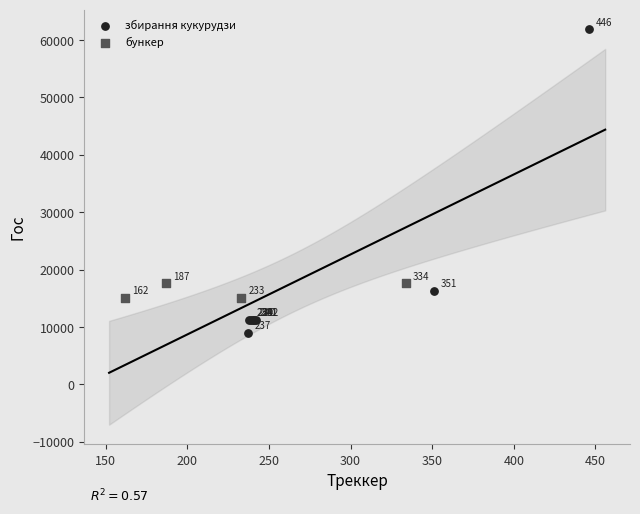

What are all the series names shown in the legend?

збирання кукурудзи, бункер